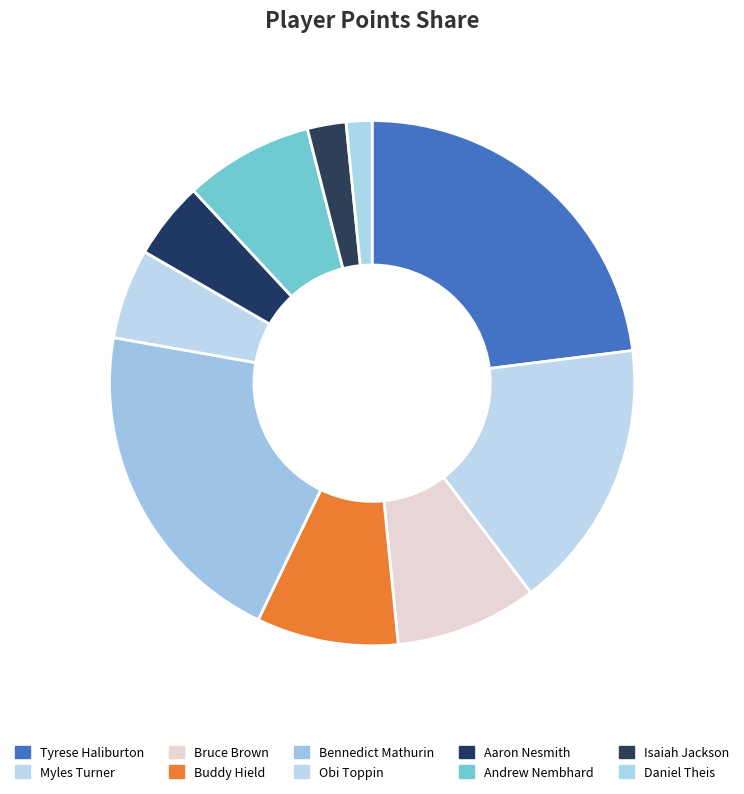

What is the change in value from Andrew Nembhard to Daniel Theis?

-8